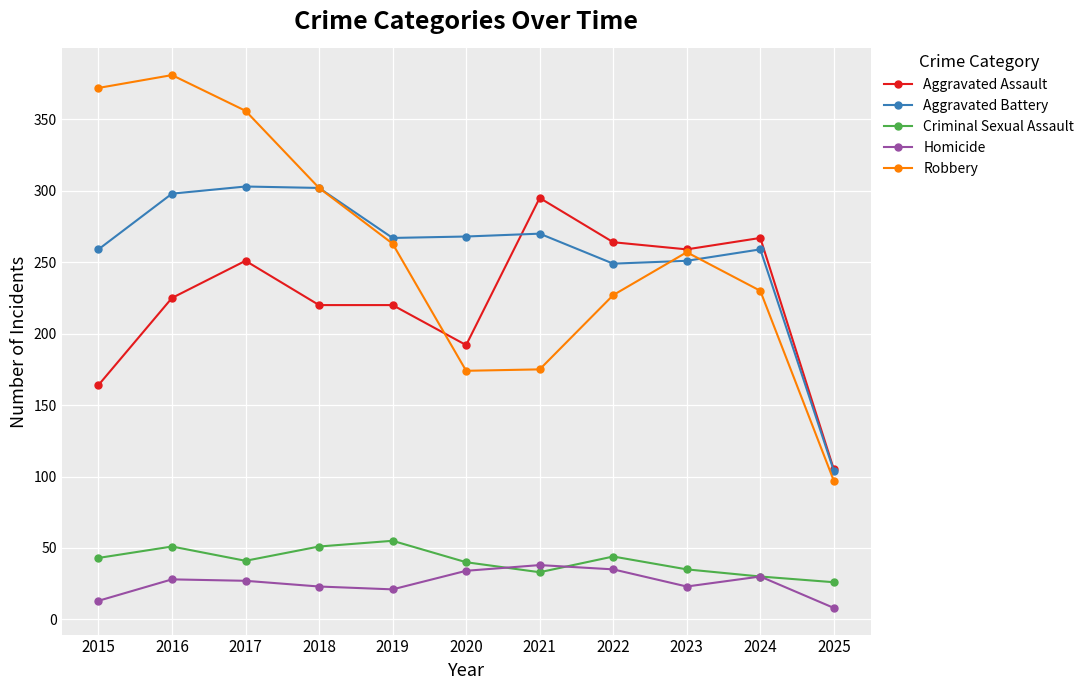

True or false: Homicide has more than 1 interior local peaks.

True